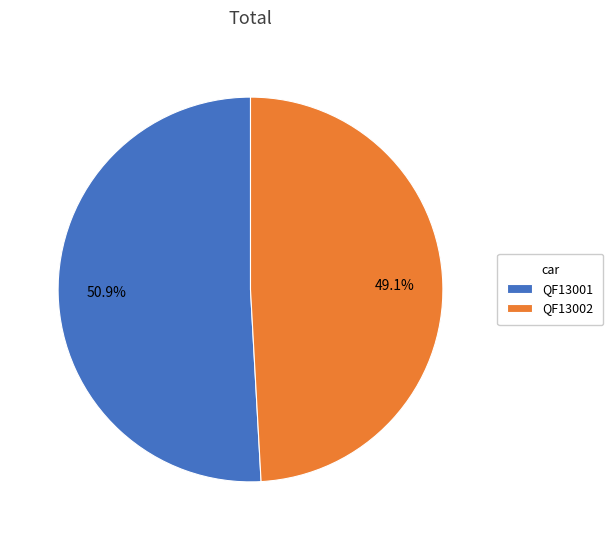

What is the ratio of the value at QF13001 to the value at QF13002?

1.0